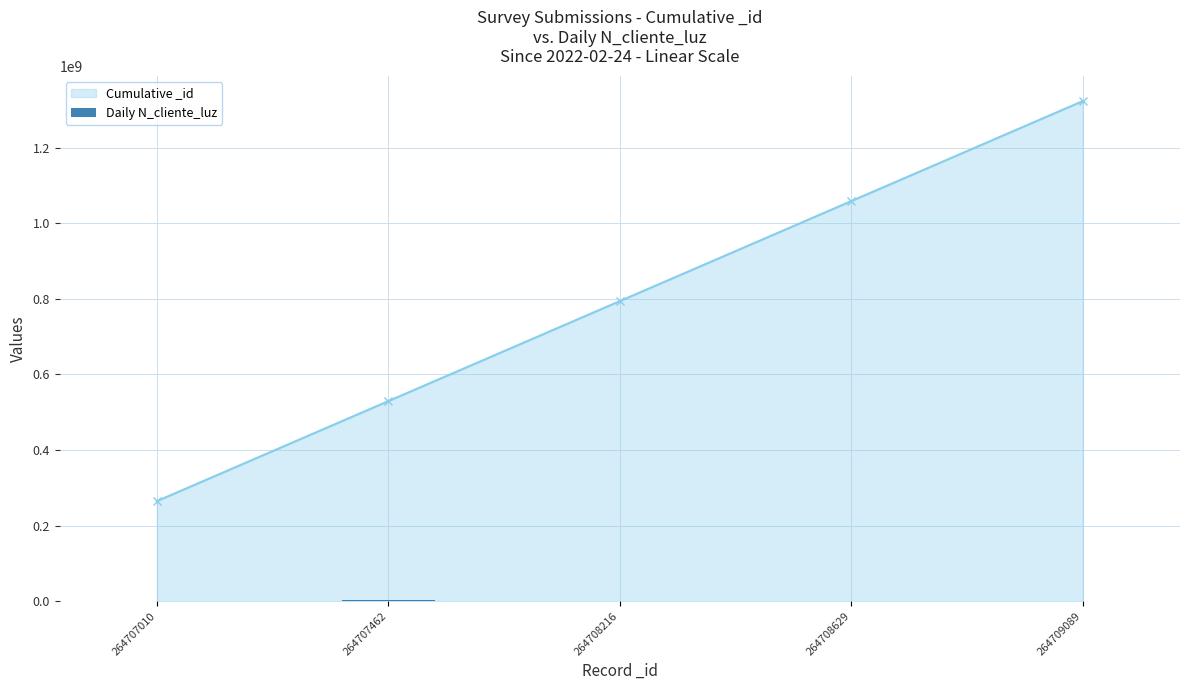

The value at 264707462 is 2586314. True or false?

True